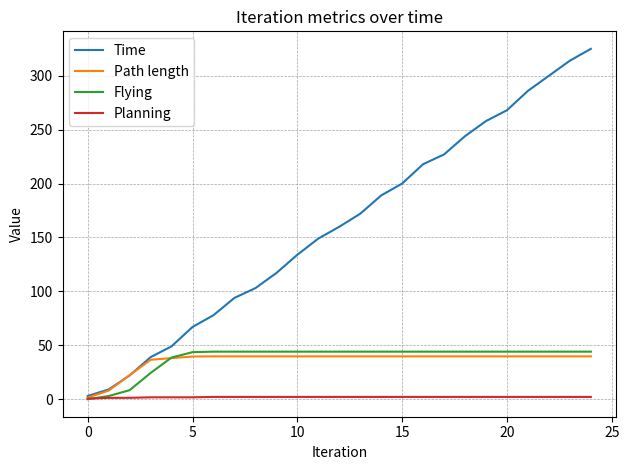

What are all the series names shown in the legend?

Time, Path length, Flying, Planning